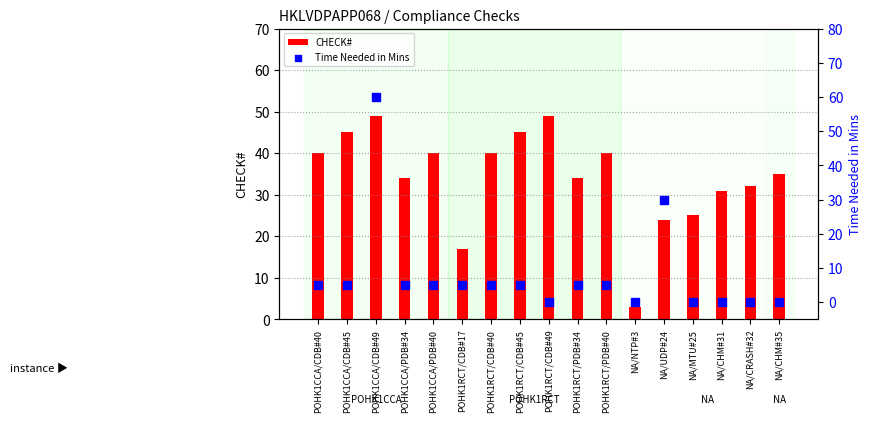

Which series has the largest Y range (max minus min)?

Time Needed in Mins